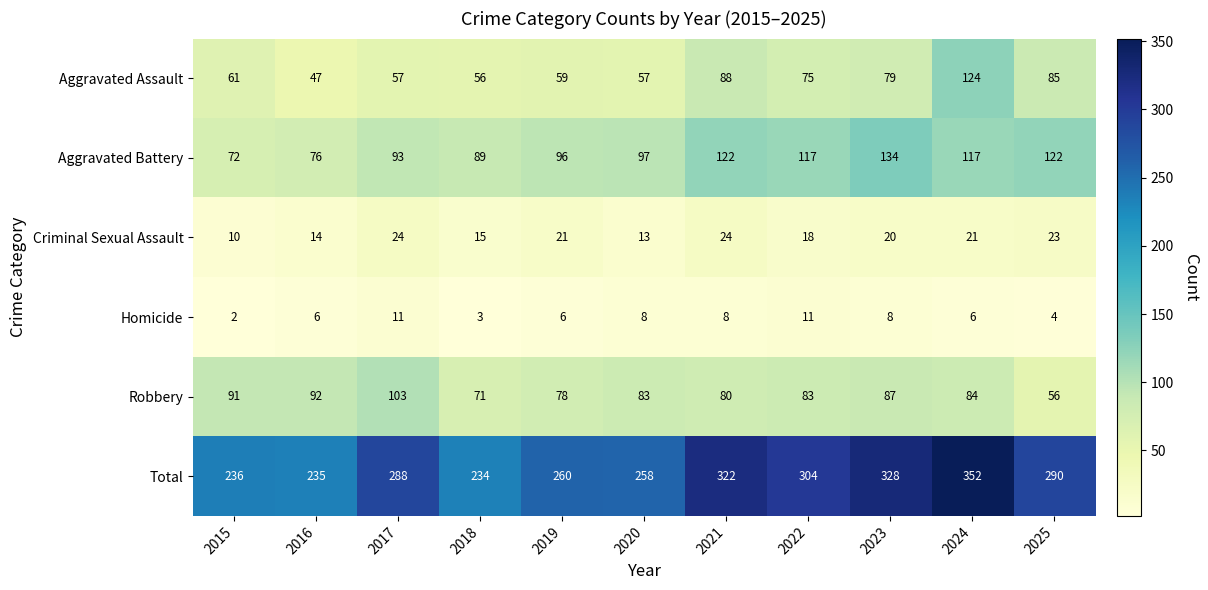

What is the total value across all series at 2016?

470